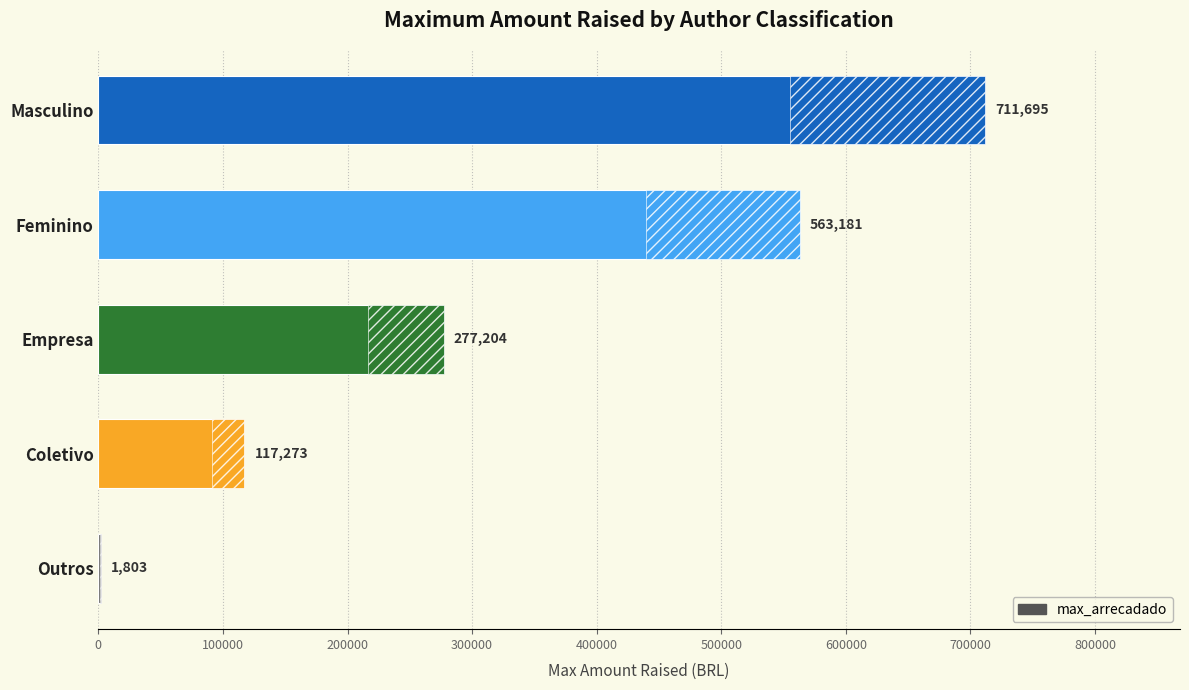

The chart shows a value of 418790.2 at Empresa. True or false?

False